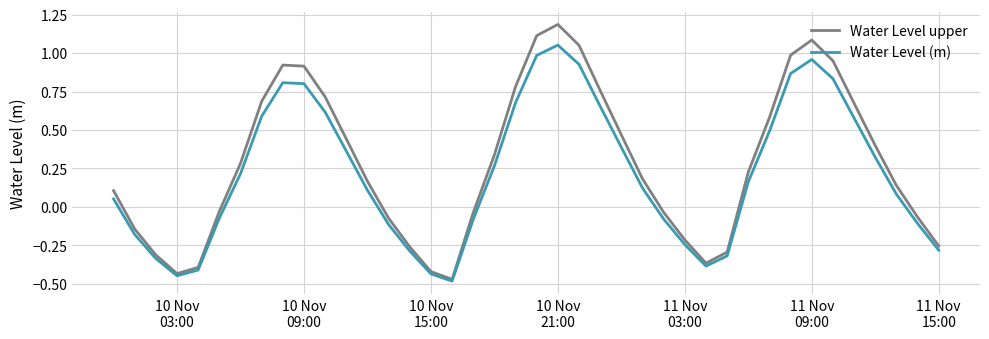

What is the difference between the second highest and second lowest values in the Water Level (m) series?

1.4